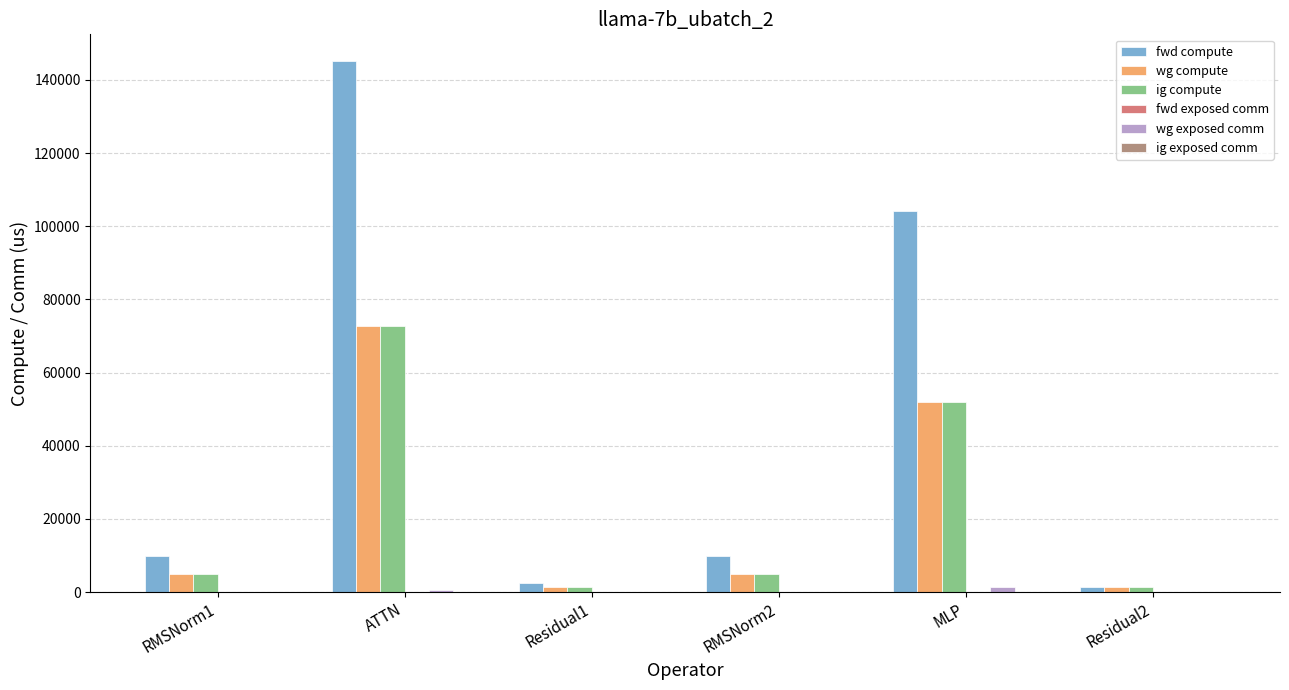

The ig compute series shows 72202.1 at MLP. True or false?

False